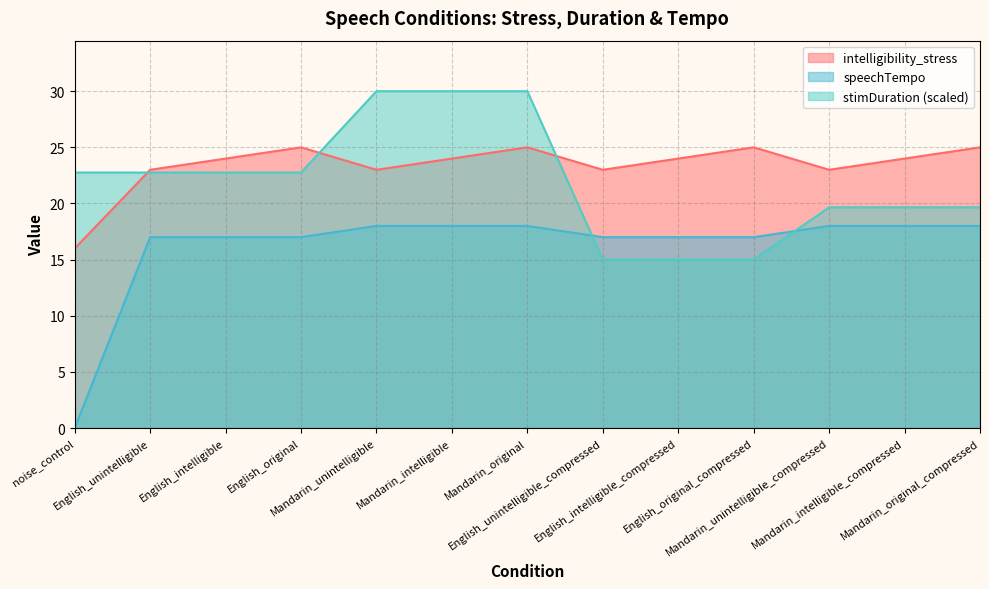

True or false: speechTempo and stimDuration cross at least once.

True